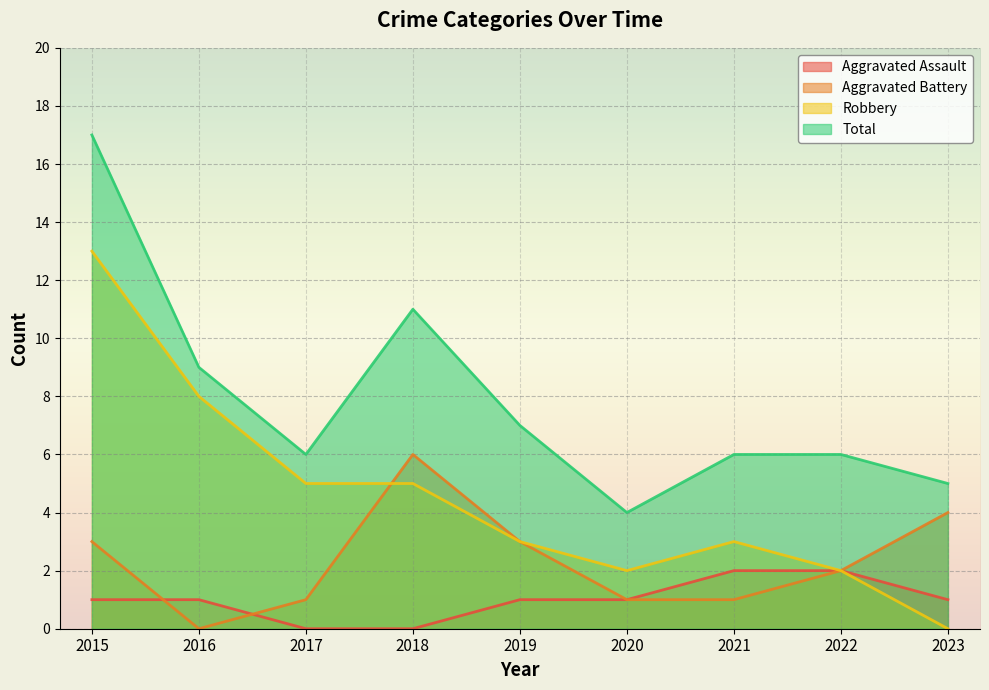

True or false: Total has a value of 8 at 2023.

False